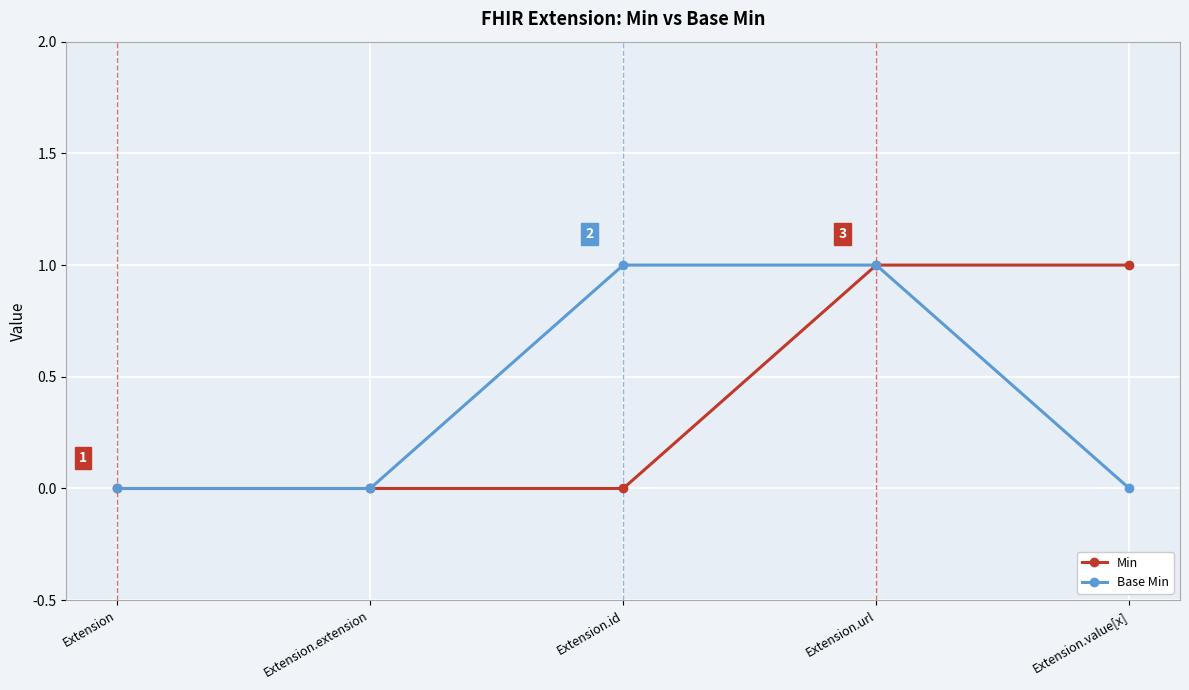

Between Extension and Extension.id, which series saw the biggest shift?

Base Min